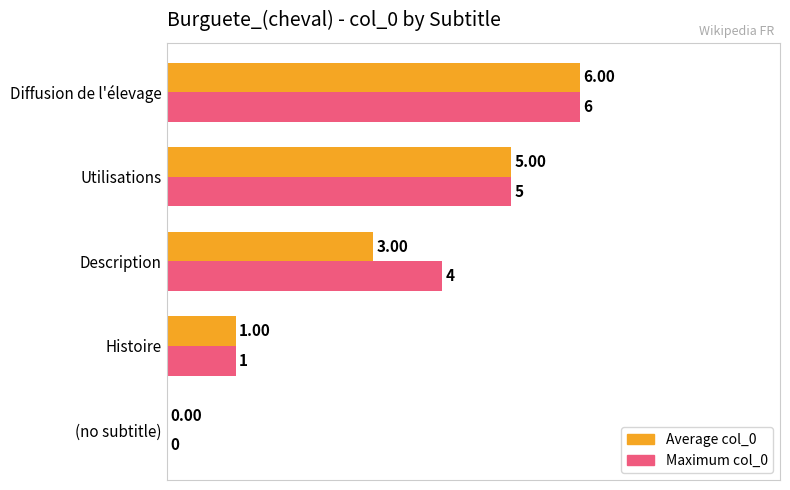

Where is Maximum col_0 nearest to the value 3?

Description